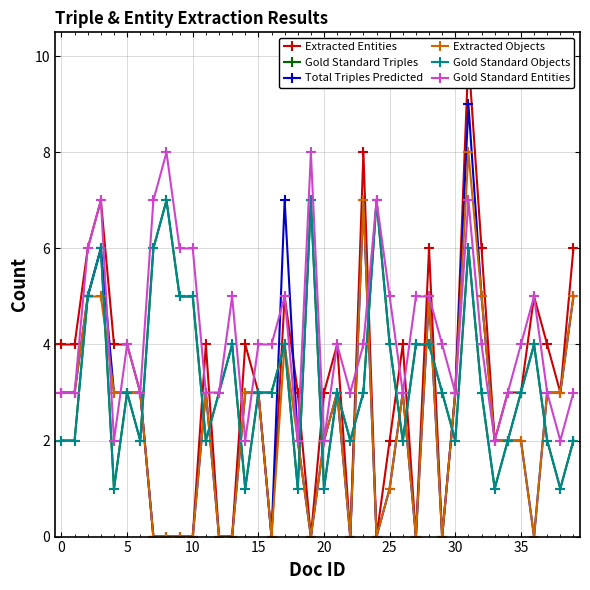

At which label is Extracted Entities closest to 5?

17